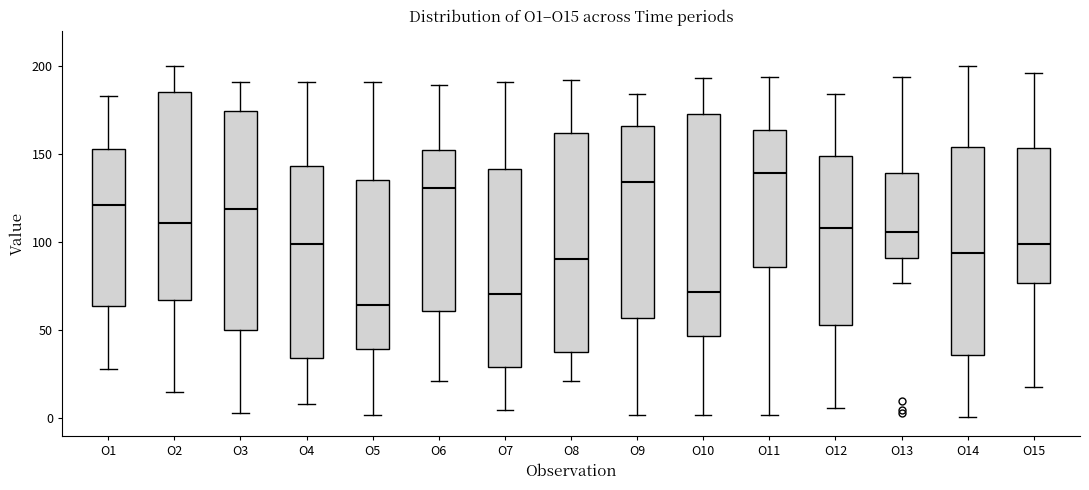

Reading left to right, transcribe this box plot: for each box, give where its median line is, the range the box spans, and where its two whiskers end, as read against the y-axis. The values are not printed on the chart, so give them approximately, as read against the axis.

O1: median 120, box 65 to 155, whiskers 30 to 185
O2: median 110, box 65 to 185, whiskers 15 to 200
O3: median 120, box 50 to 175, whiskers 5 to 190
O4: median 100, box 35 to 145, whiskers 10 to 190
O5: median 65, box 40 to 135, whiskers 0 to 190
O6: median 130, box 60 to 155, whiskers 20 to 190
O7: median 70, box 30 to 140, whiskers 5 to 190
O8: median 90, box 40 to 160, whiskers 20 to 190
O9: median 135, box 55 to 165, whiskers 0 to 185
O10: median 70, box 45 to 175, whiskers 0 to 195
O11: median 140, box 85 to 165, whiskers 0 to 195
O12: median 110, box 55 to 150, whiskers 5 to 185
O13: median 105, box 90 to 140, whiskers 75 to 195
O14: median 95, box 35 to 155, whiskers 0 to 200
O15: median 100, box 75 to 155, whiskers 20 to 195